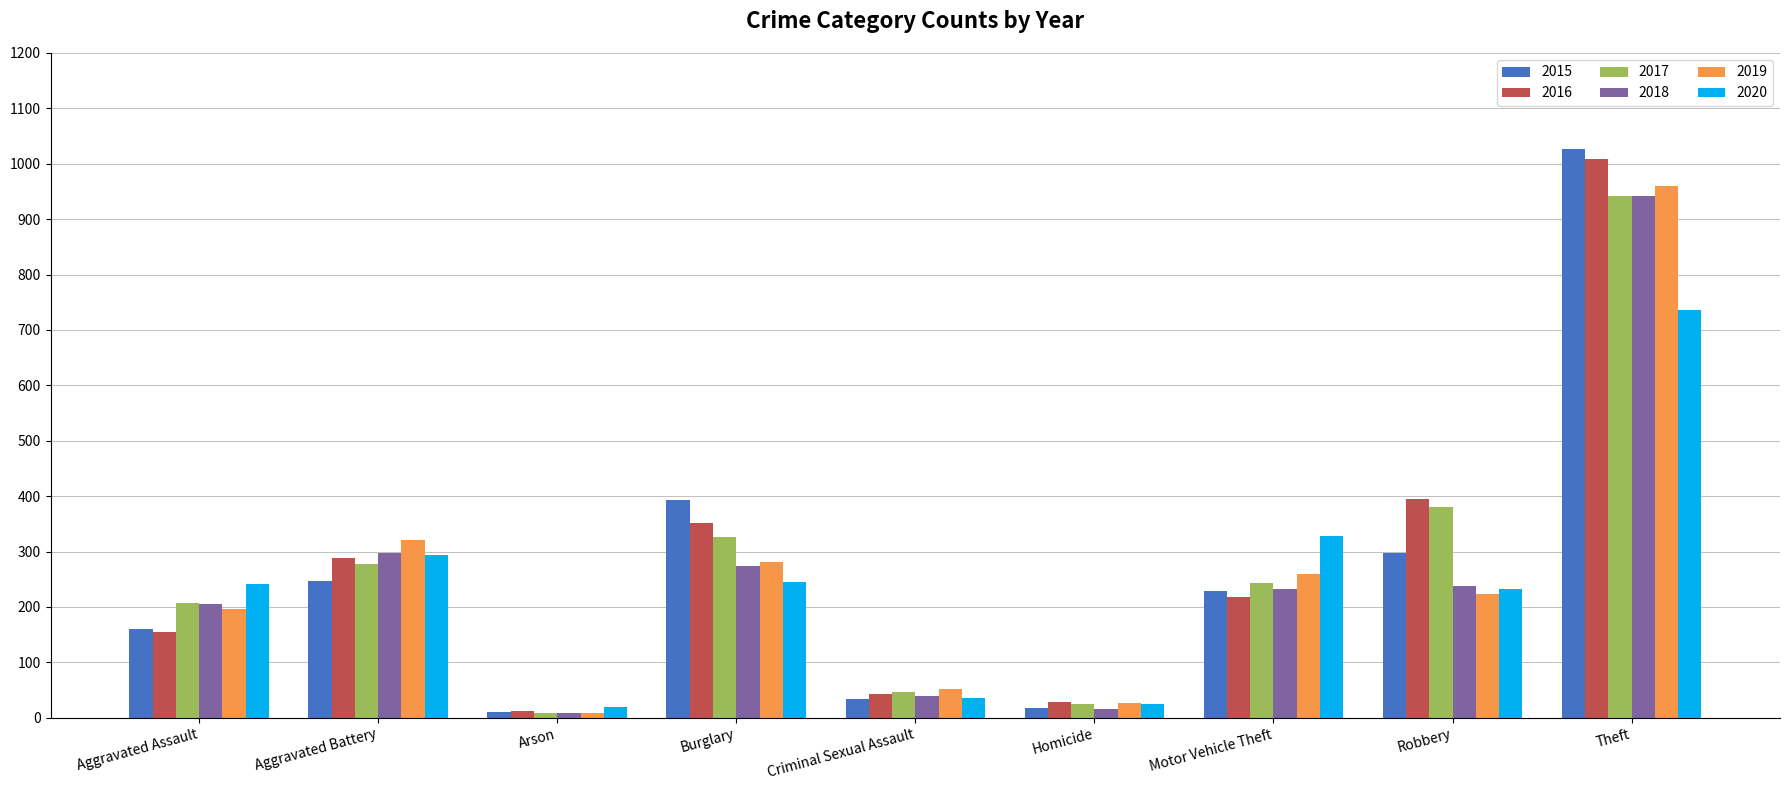

Which category has the highest value in the 2018 series?

Theft